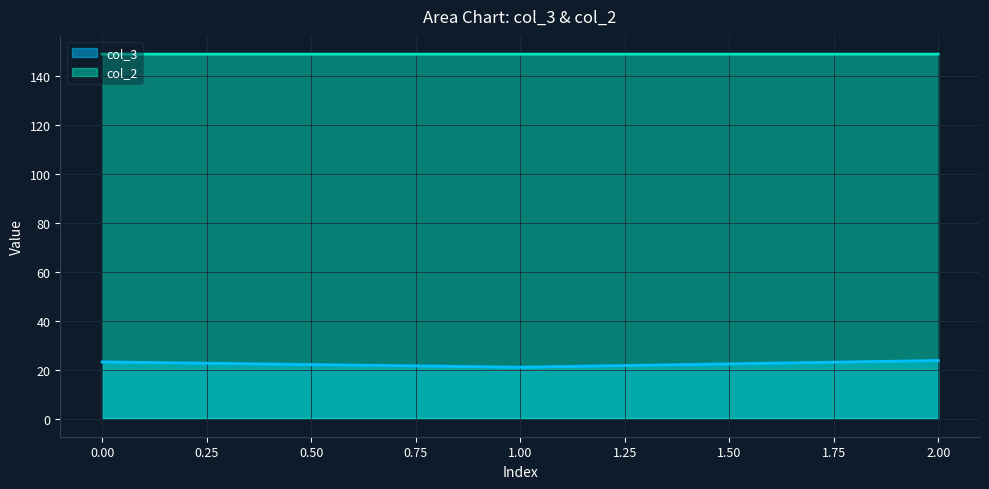

Reading left to right, transcribe all the data shown in this chart.

col_3: 0=23.2	1=21.0	2=23.7
col_2: 0=149.2	1=149.2	2=149.2